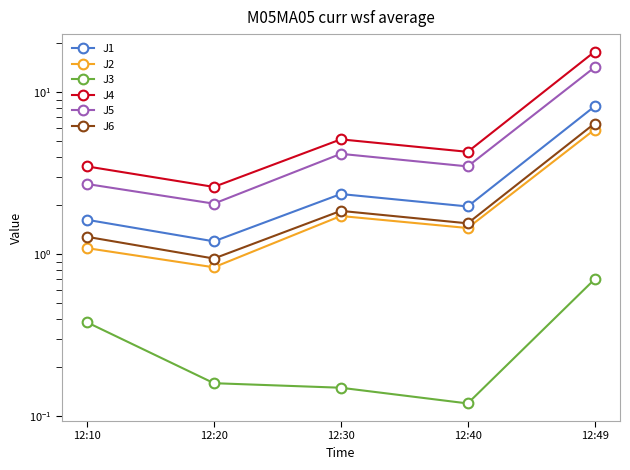

The J3 series shows 0.6 at 12:10. True or false?

False